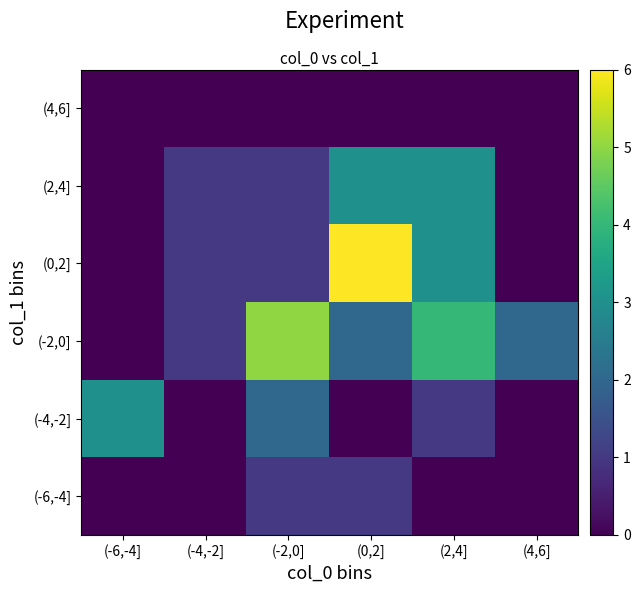

Rank the series by their maximum value, from highest to lowest.

(0,2], (-2,0], (-4,-2], (2,4], (-6,-4], (4,6]